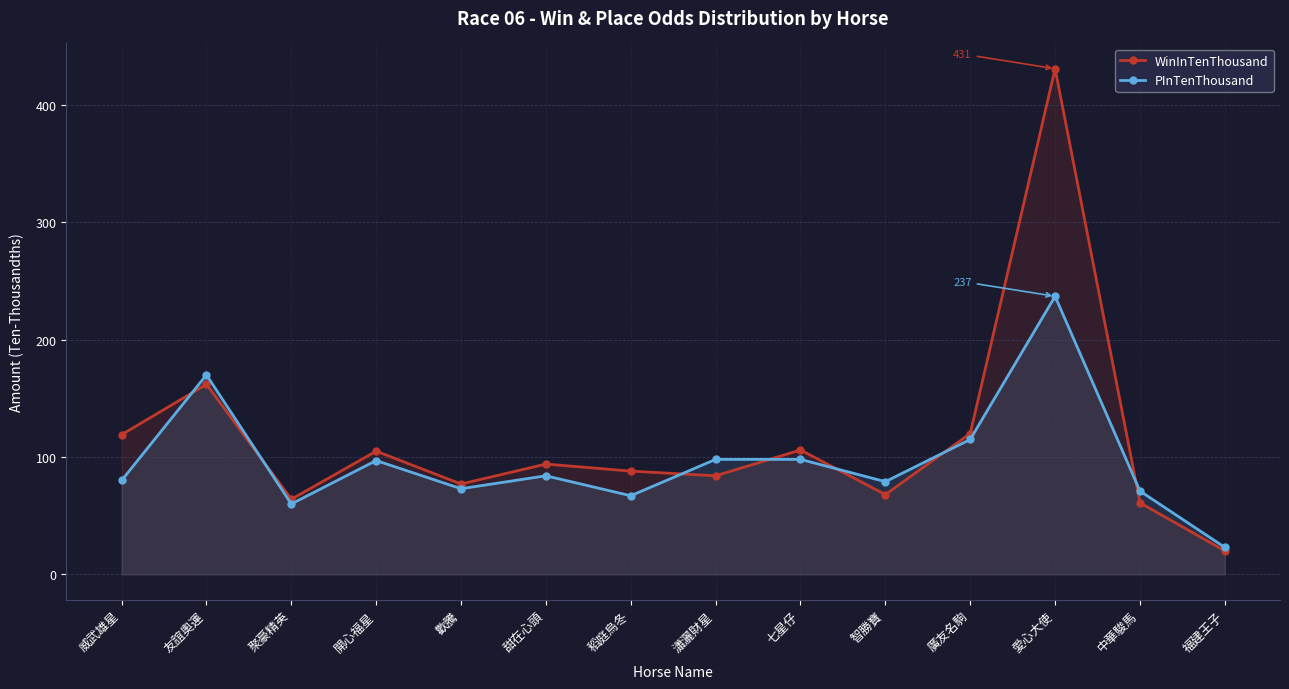

True or false: WinInTenThousand and PInTenThousand intersect in this chart.

True